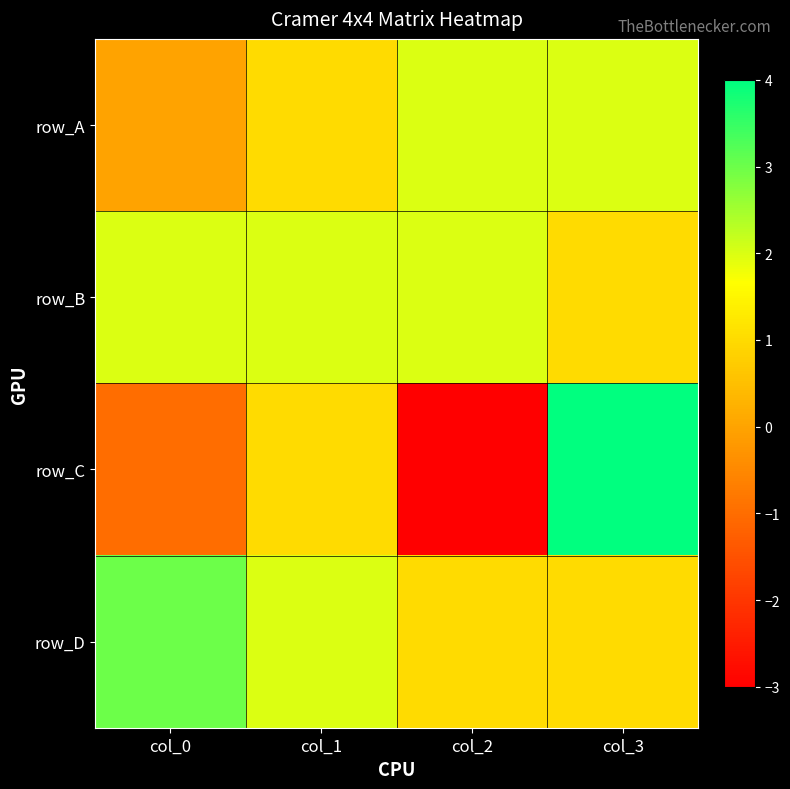

What is the total value across all series at col_1?

6